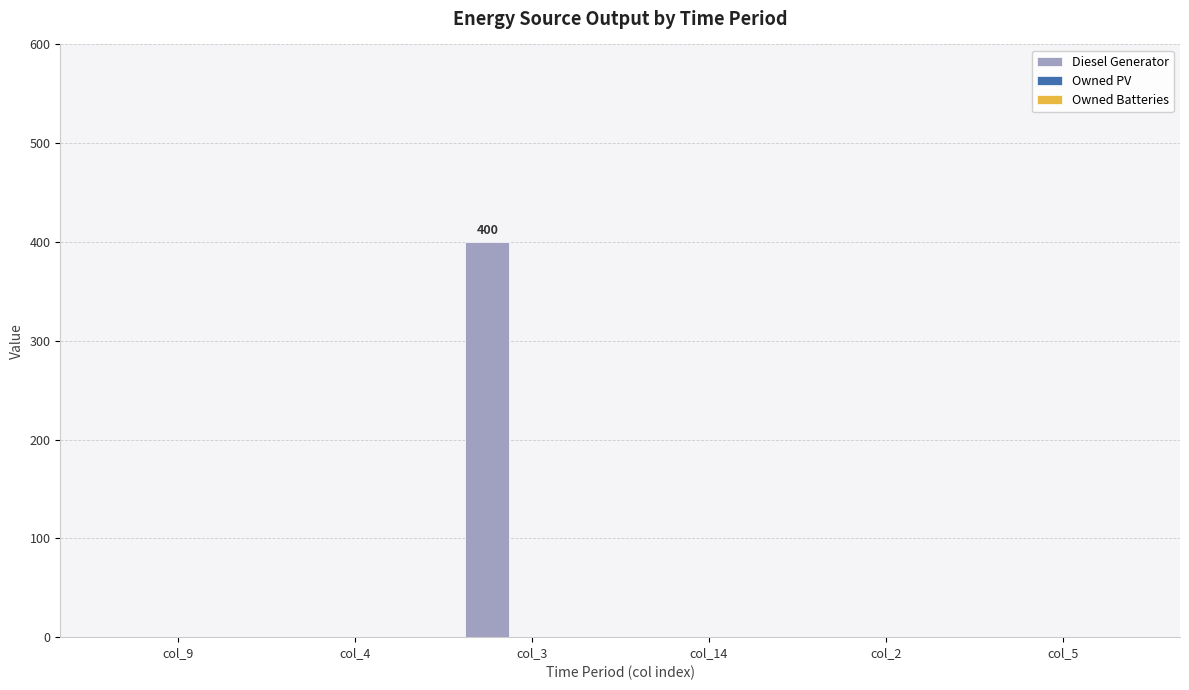

Which category has the highest value across all series?

col_3